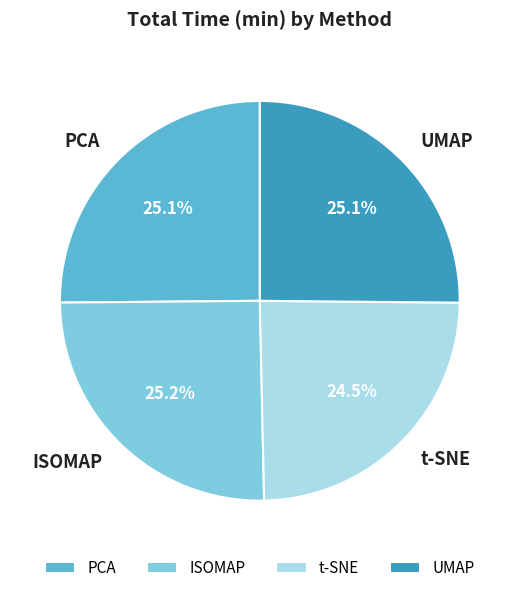

To the nearest percent, what is the average slice percentage?

25%